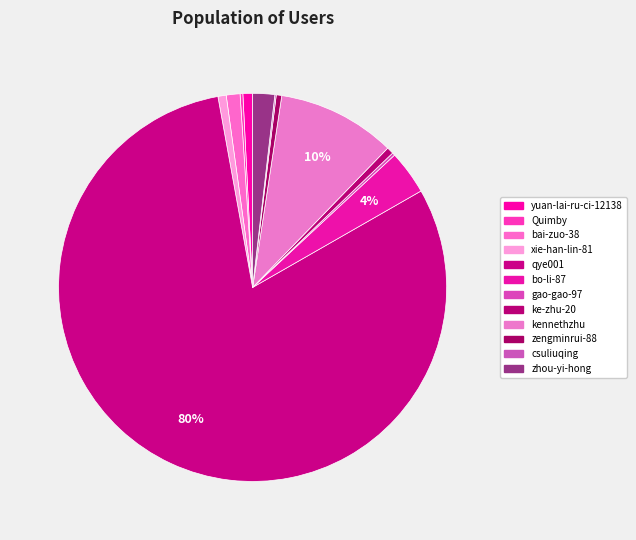

The kennethzhu slice represents 4% of the pie. True or false?

False